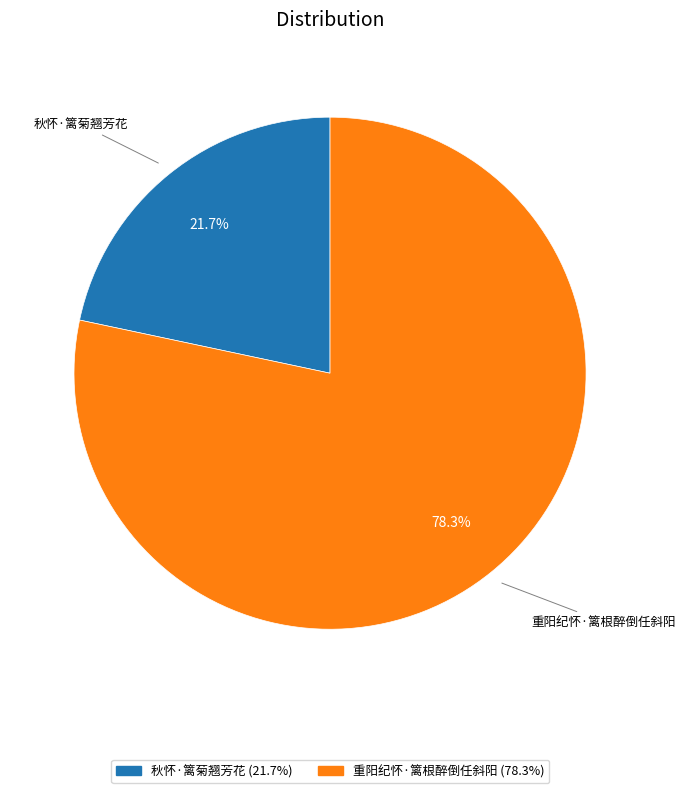

Is there any slice that represents more than half of the pie?

Yes